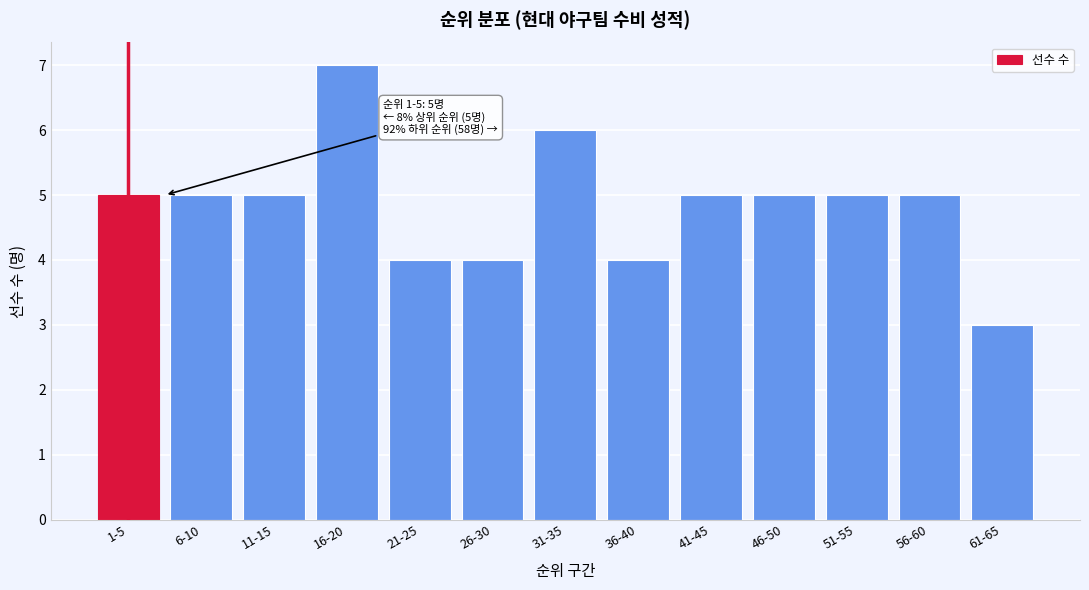

Reading right to left, transcribe all the data shown in this chart.

61-65=3	56-60=5	51-55=5	46-50=5	41-45=5	36-40=4	31-35=6	26-30=4	21-25=4	16-20=7	11-15=5	6-10=5	1-5=5